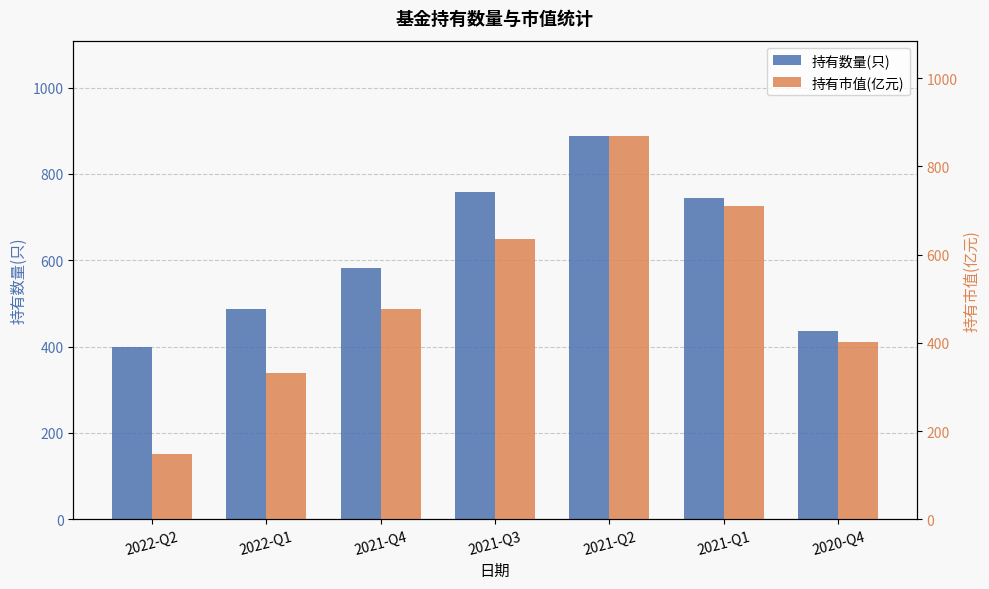

How many bars are there in total?

14